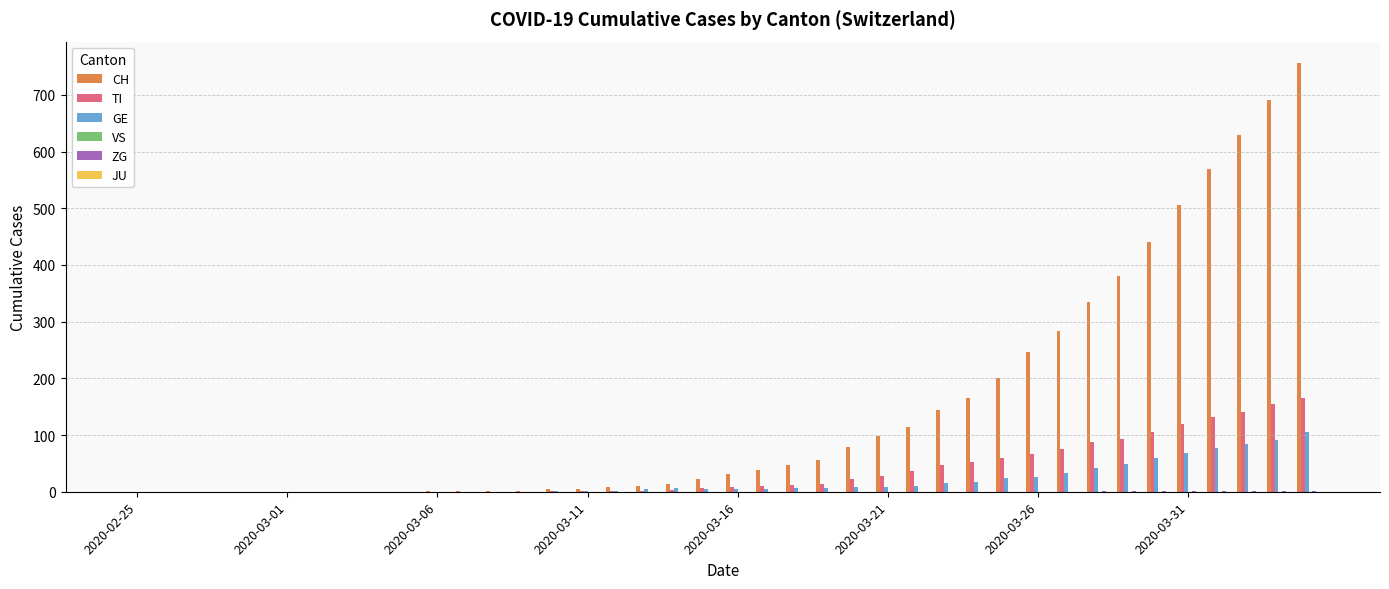

What is the maximum value for CH?

756